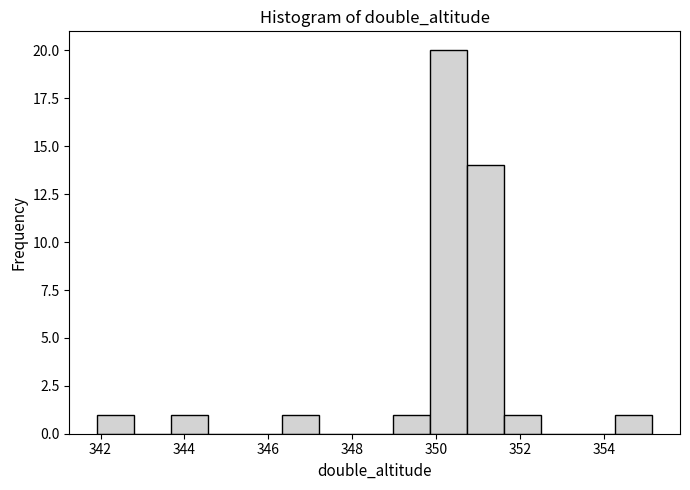

Reading left to right, list every bar in this chart as the range it spans on the x-axis followed by its height. Neither the bar edges nor the heights are printed on the chart, so give them approximately, as read against the axes.

342.0 to 342.8: 1
342.8 to 343.6: 0
343.6 to 344.6: 1
344.6 to 345.4: 0
345.4 to 346.4: 0
346.4 to 347.2: 1
347.2 to 348.0: 0
348.0 to 349.0: 0
349.0 to 349.8: 1
349.8 to 350.8: 20
350.8 to 351.6: 14
351.6 to 352.6: 1
352.6 to 353.4: 0
353.4 to 354.2: 0
354.2 to 355.2: 1